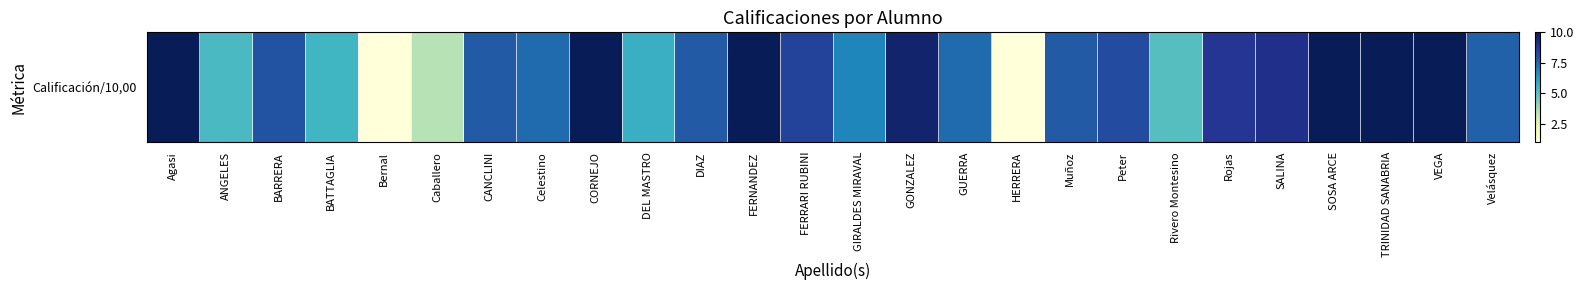

The chart shows a value of 10.0 at VEGA. True or false?

True